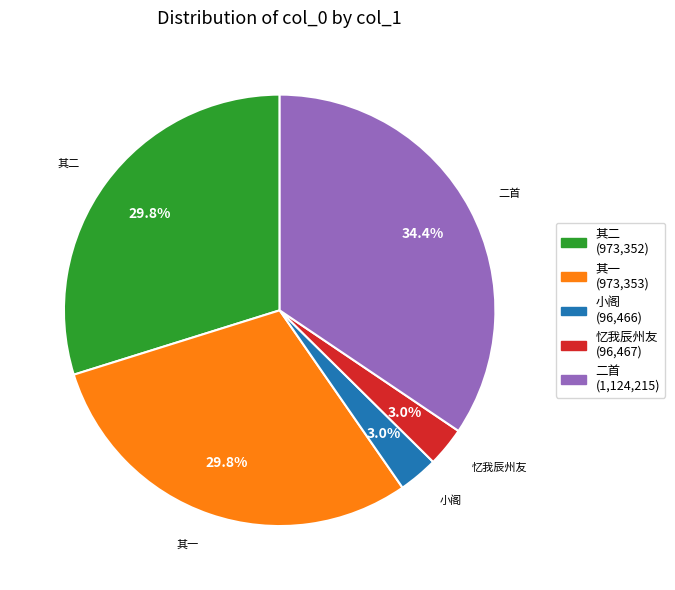

What is the total percentage of 小阁 and 其二?

32.8%